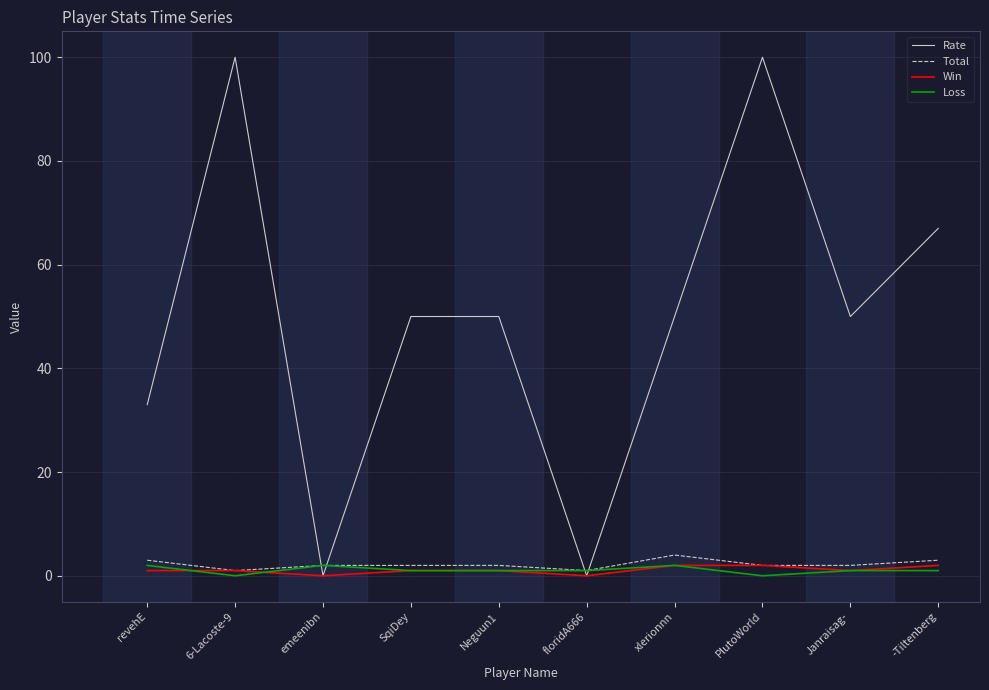

True or false: Rate has a value of 100 at 6-Lacoste-9.

True